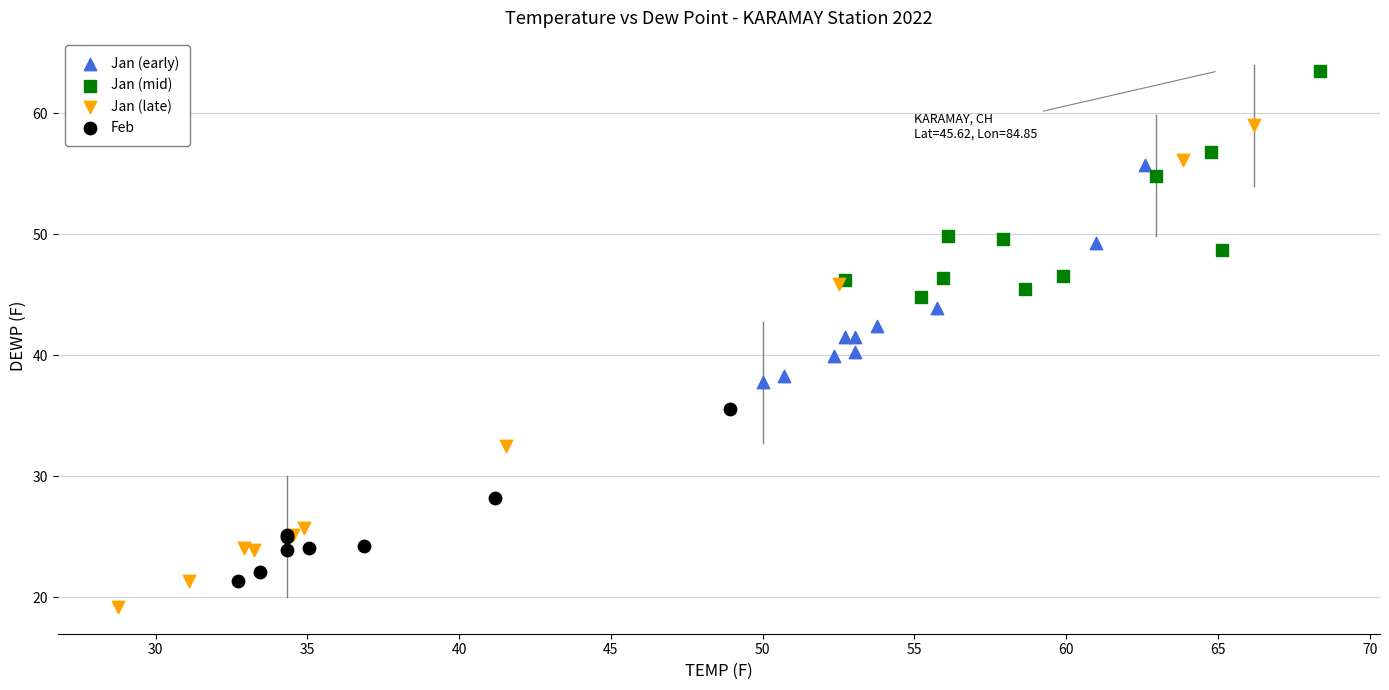

Which series contains the lowest Y value?

Jan (late)